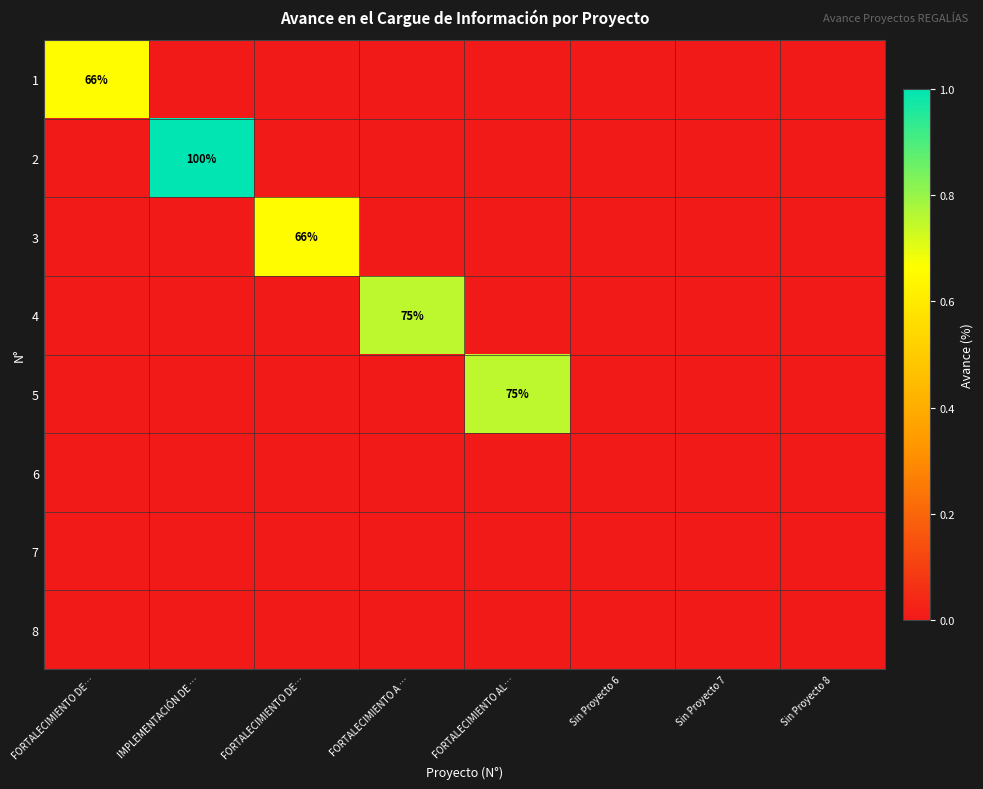

Is it true that 2 equals -0.5 at FORTALECIMIENTO DE…?

False